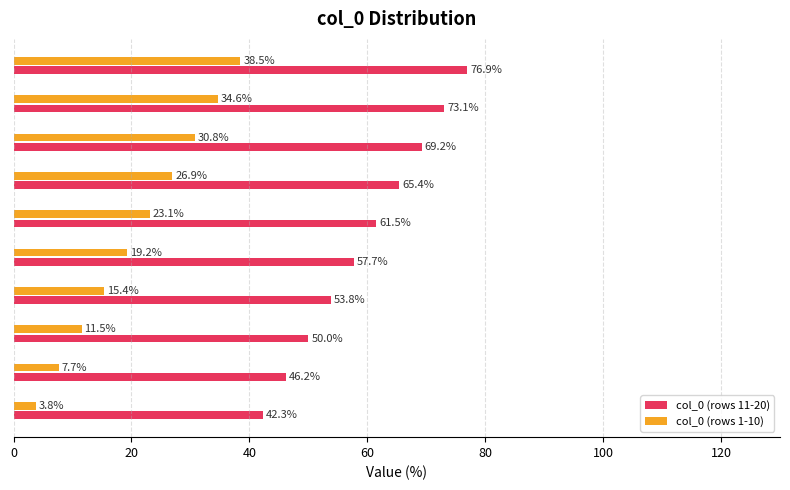

Which series has the largest total across all categories?

col_0 (rows 11-20)